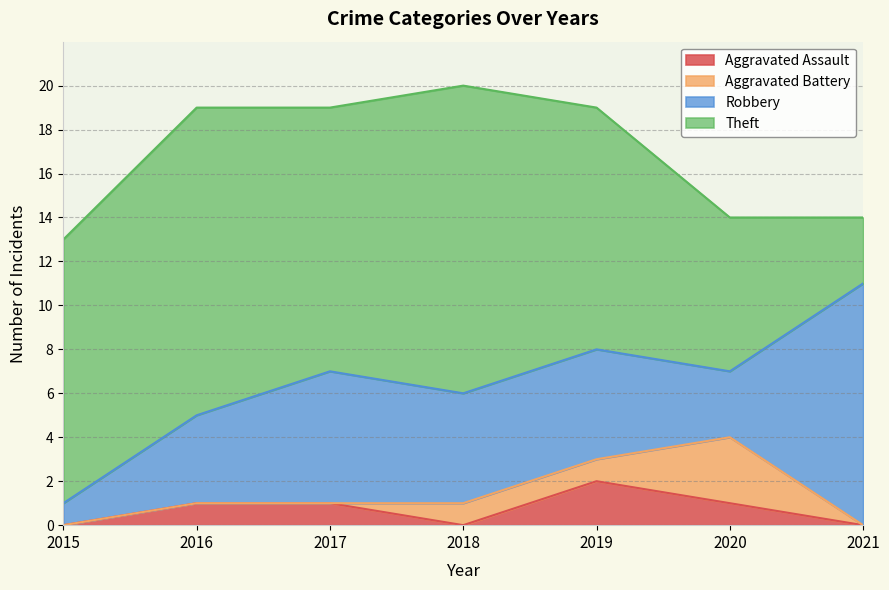

How many series are shown in this chart?

4